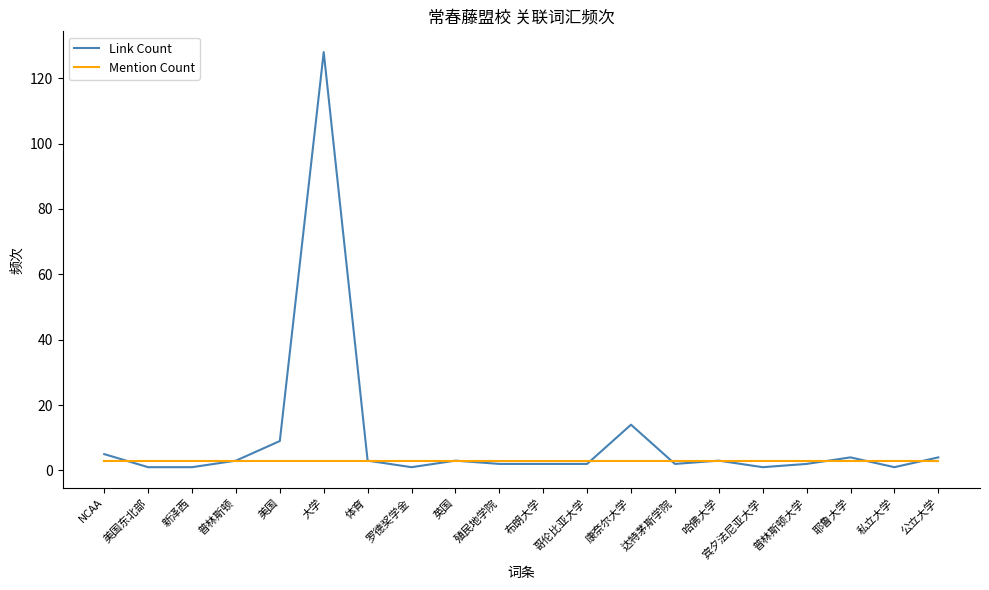

List the series in order of their peak value, lowest first.

Mention Count, Link Count